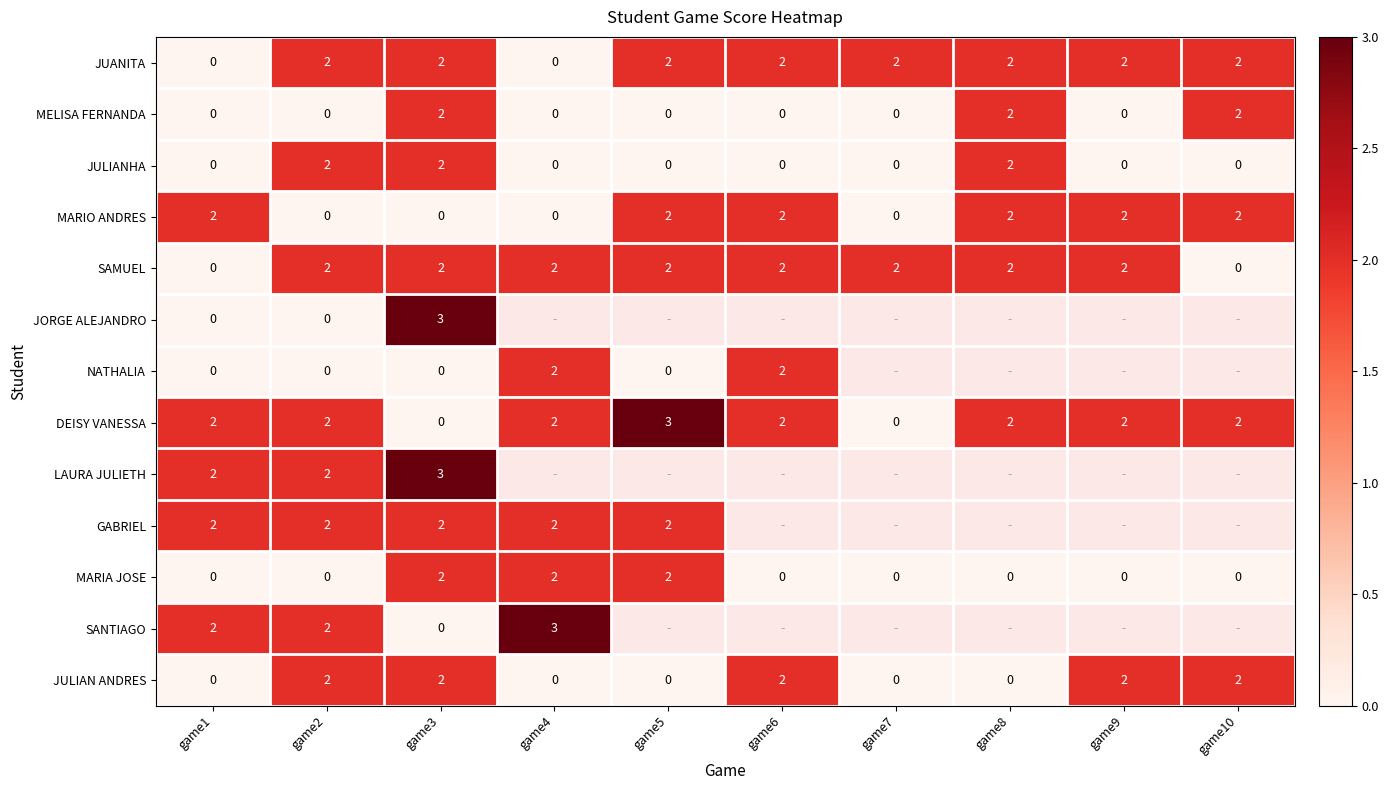

What is the greatest value displayed?

3.0